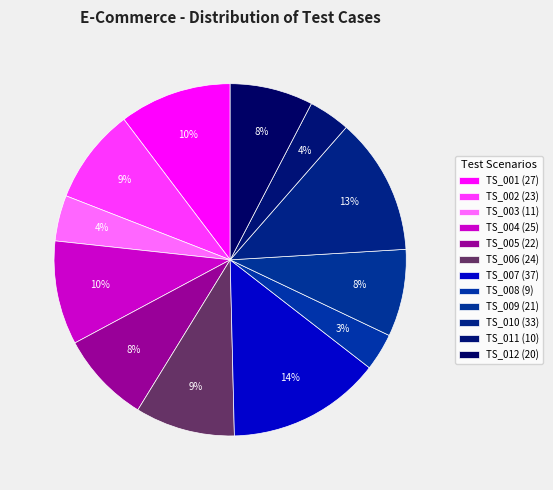

How many slices are in this pie chart?

12